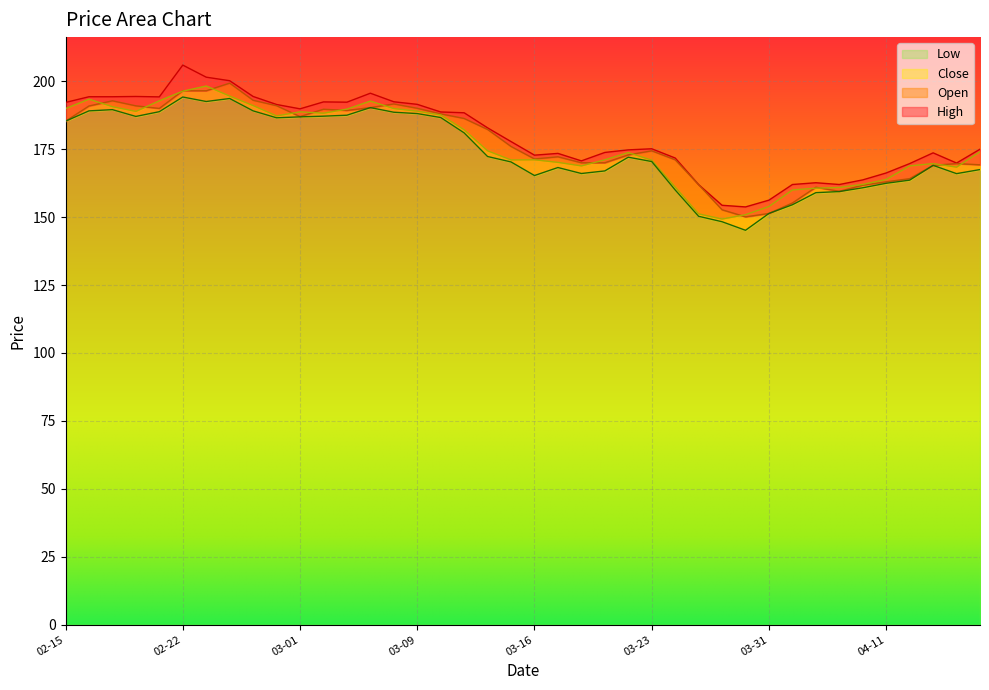

True or false: High and Open intersect in this chart.

False